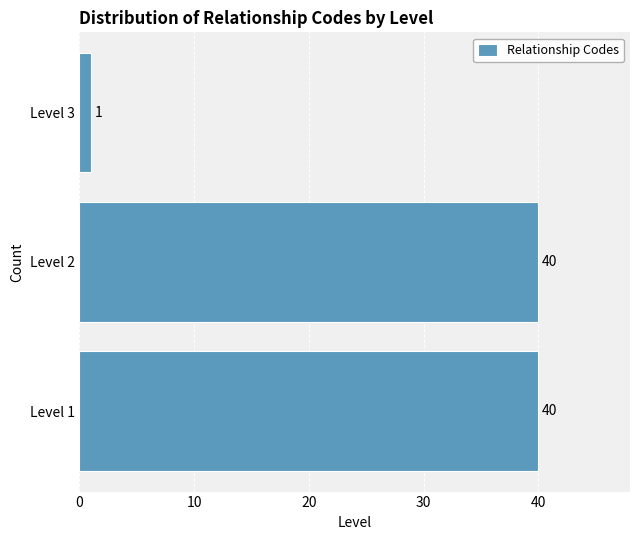

Reading top to bottom, transcribe all the data shown in this chart.

Level 3=1	Level 2=40	Level 1=40